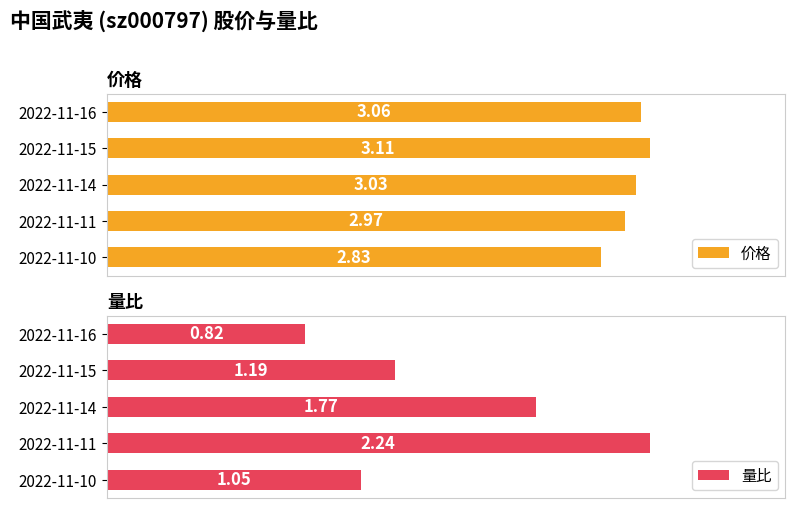

Reading left to right, what are all the values shown in this chart?

价格: 3.1	3.1	3.0	3.0	2.8
量比: 0.8	1.2	1.8	2.2	1.1